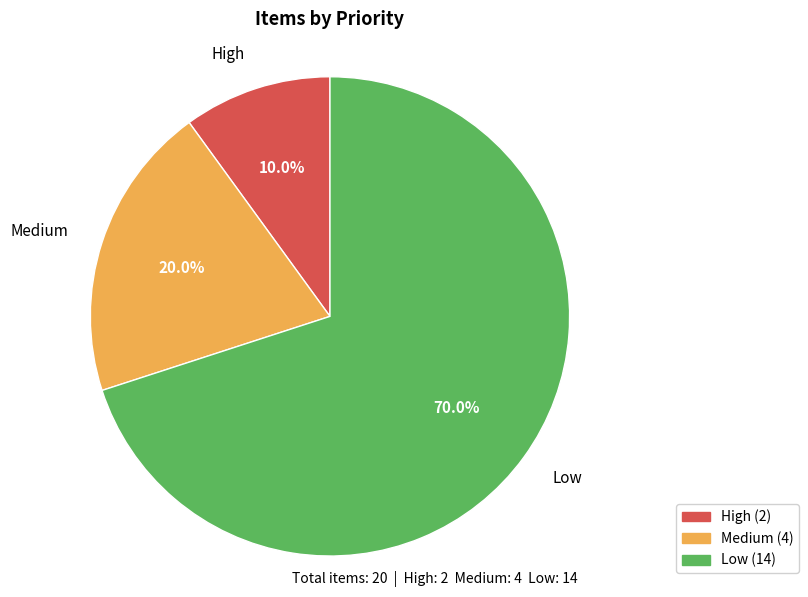

What portion of the pie excludes Low?

30.0%